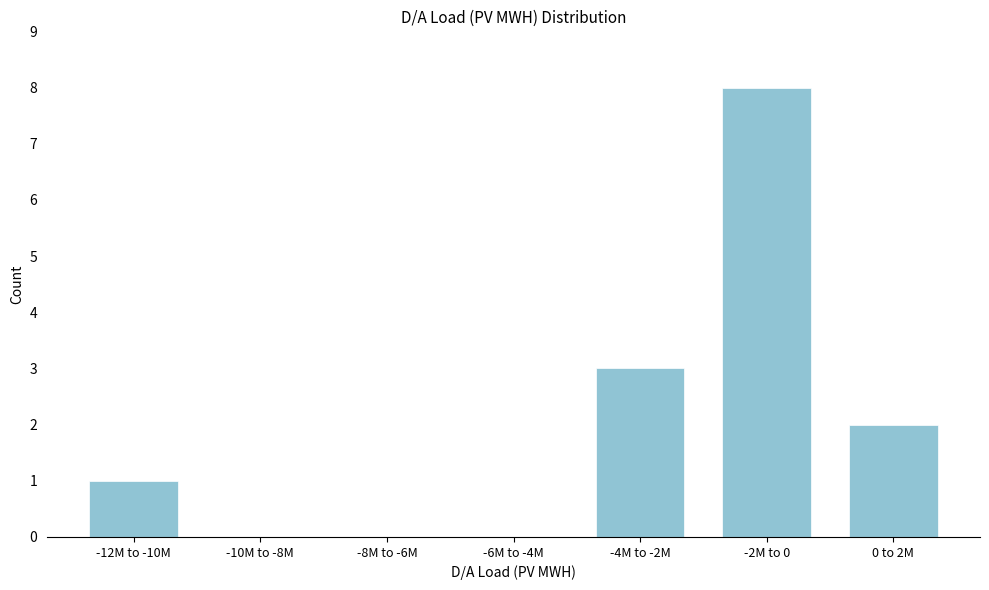

Reading right to left, transcribe all the data shown in this chart.

0 to 2M=2	-2M to 0=8	-4M to -2M=3	-6M to -4M=0	-8M to -6M=0	-10M to -8M=0	-12M to -10M=1